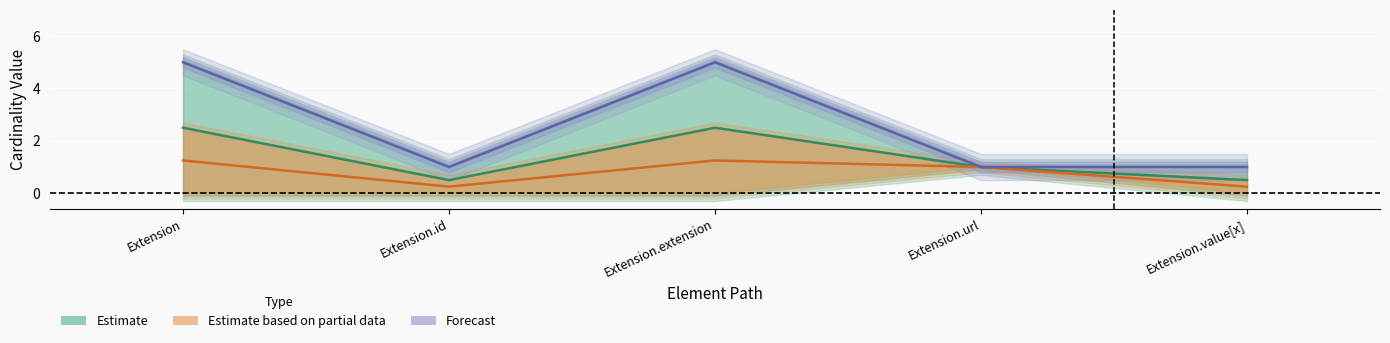

Reading left to right, extract all data points from this chart.

Mid (Estimate): Extension=2.5	Extension.id=0.5	Extension.extension=2.5	Extension.url=1.0	Extension.value[x]=0.5
Mid (Partial): Extension=1.2	Extension.id=0.2	Extension.extension=1.2	Extension.url=1.0	Extension.value[x]=0.2
Max (Forecast): Extension=5.0	Extension.id=1.0	Extension.extension=5.0	Extension.url=1.0	Extension.value[x]=1.0